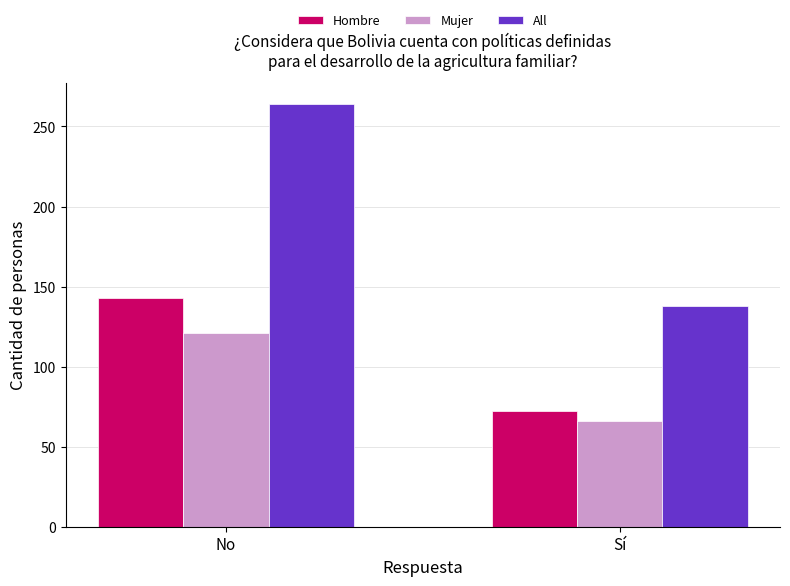

At how many categories does at least one series exceed 99?

2